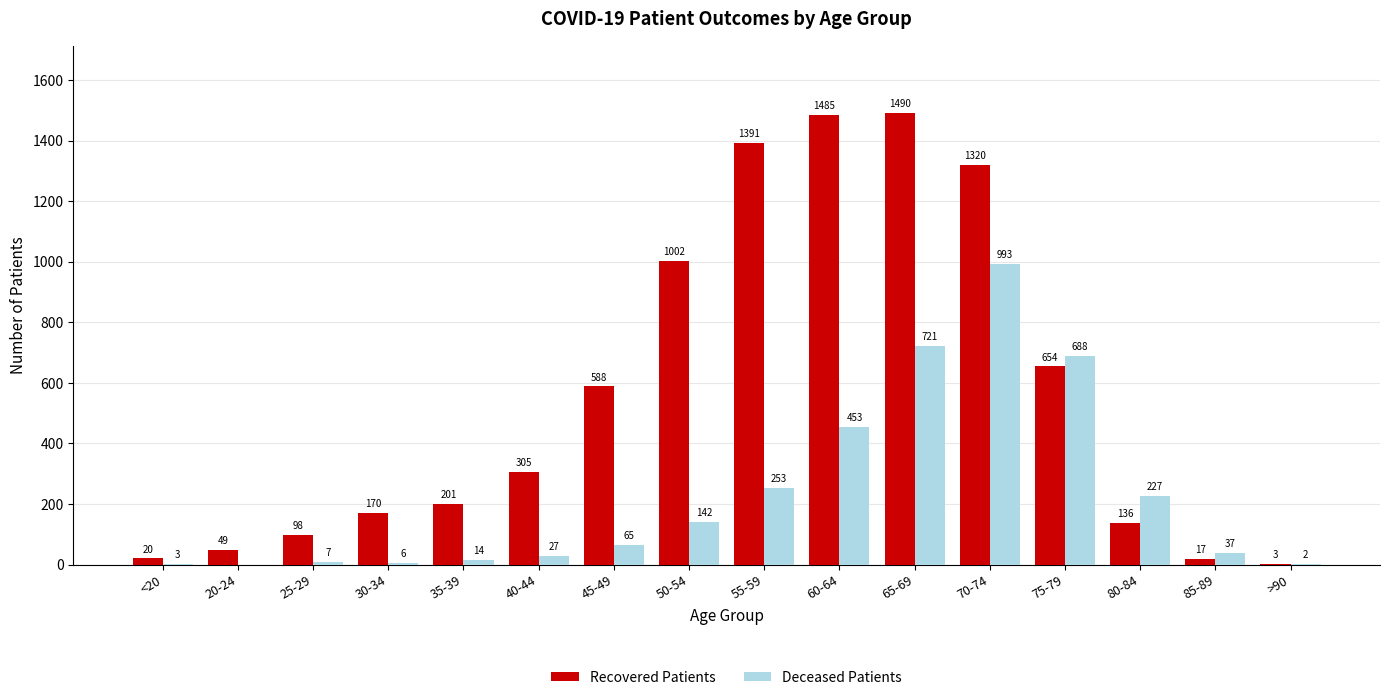

How many groups of bars are there?

16